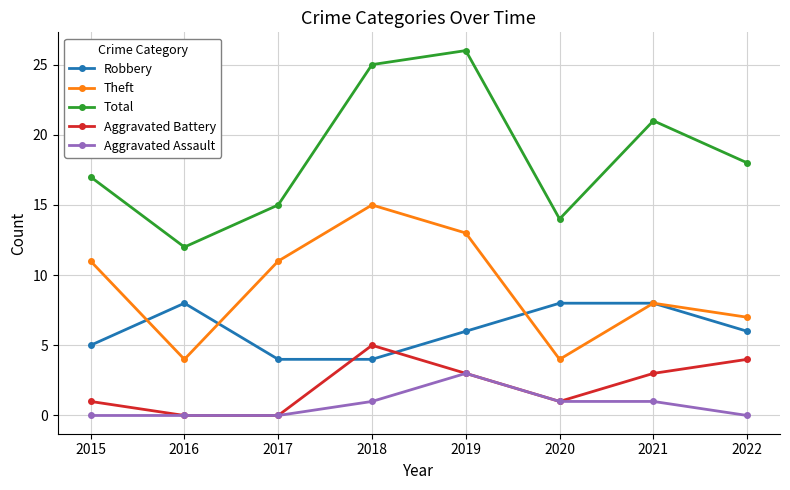

Where does the Robbery series first go above 6?

2016